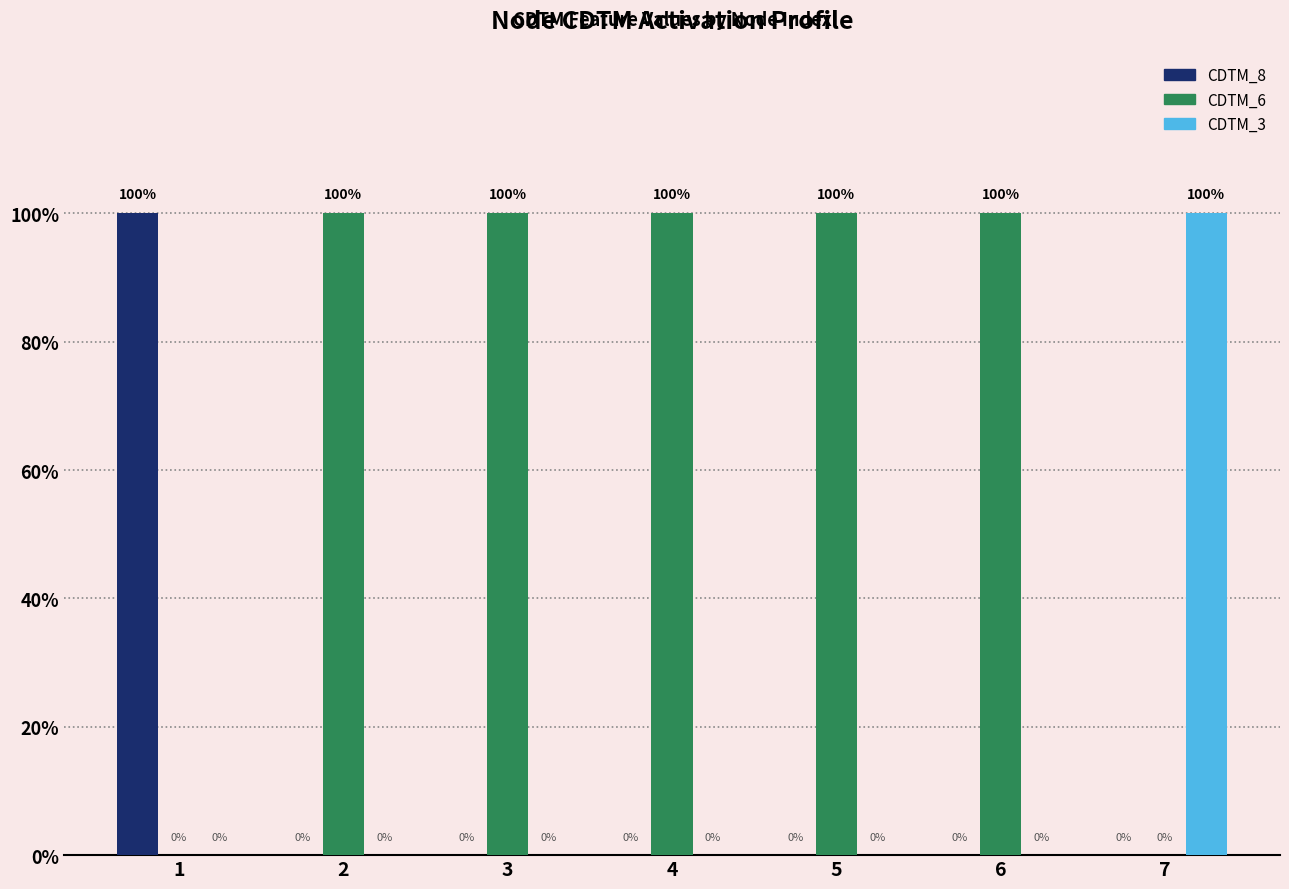

The CDTM_8 series shows -1 at 5. True or false?

False